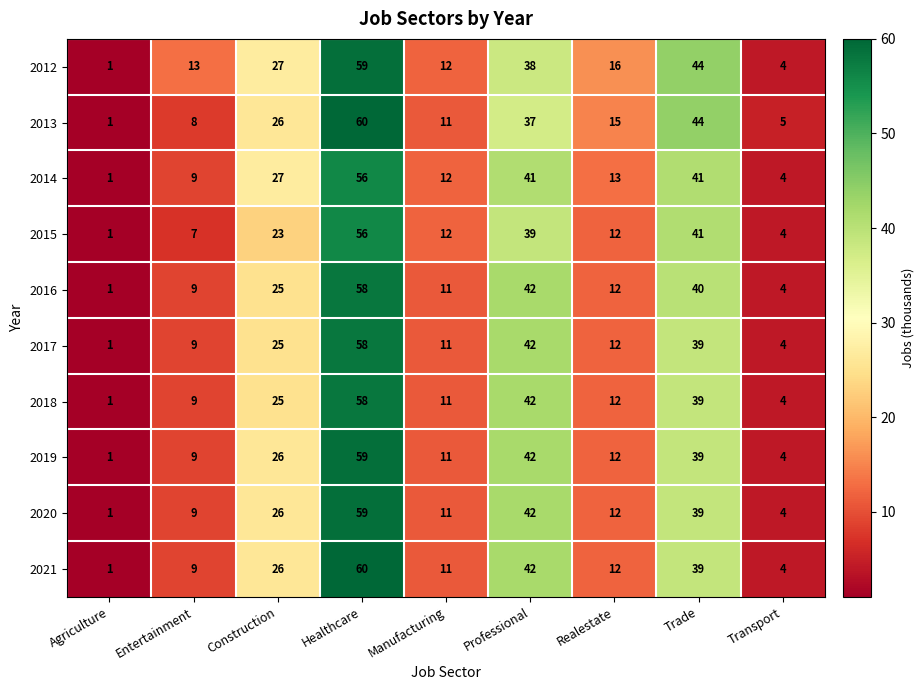

Where is 2015 nearest to the value 28?

Construction